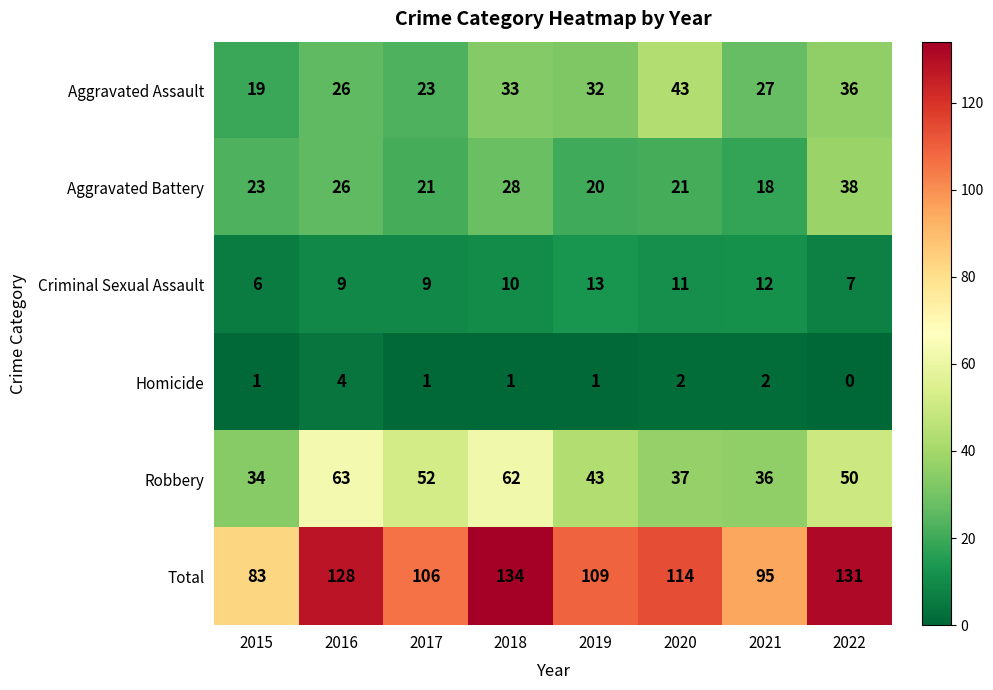

Where does the Aggravated Assault series first go above 32?

2018